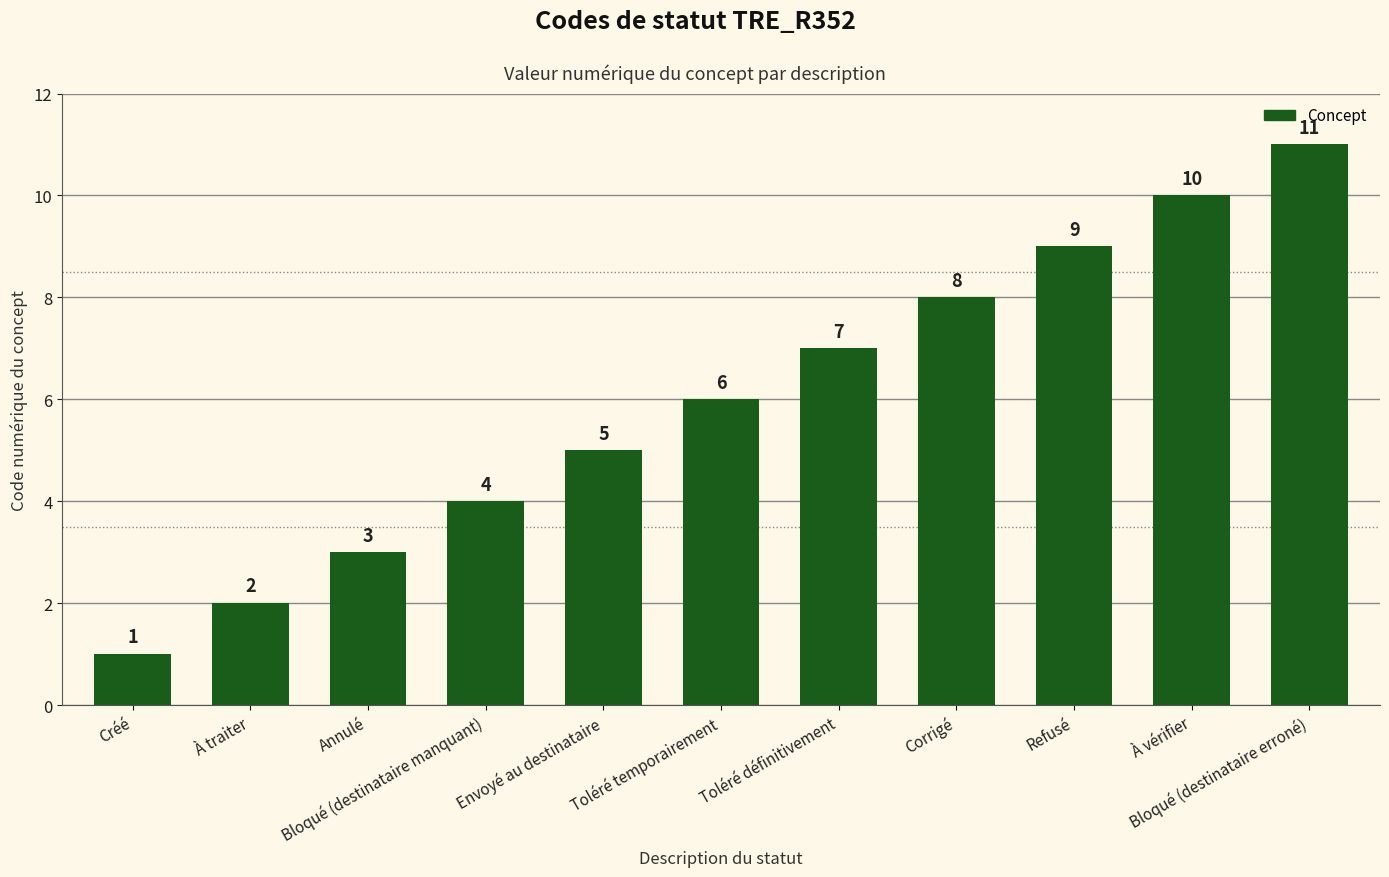

Count the values in the range 3 to 9.

7